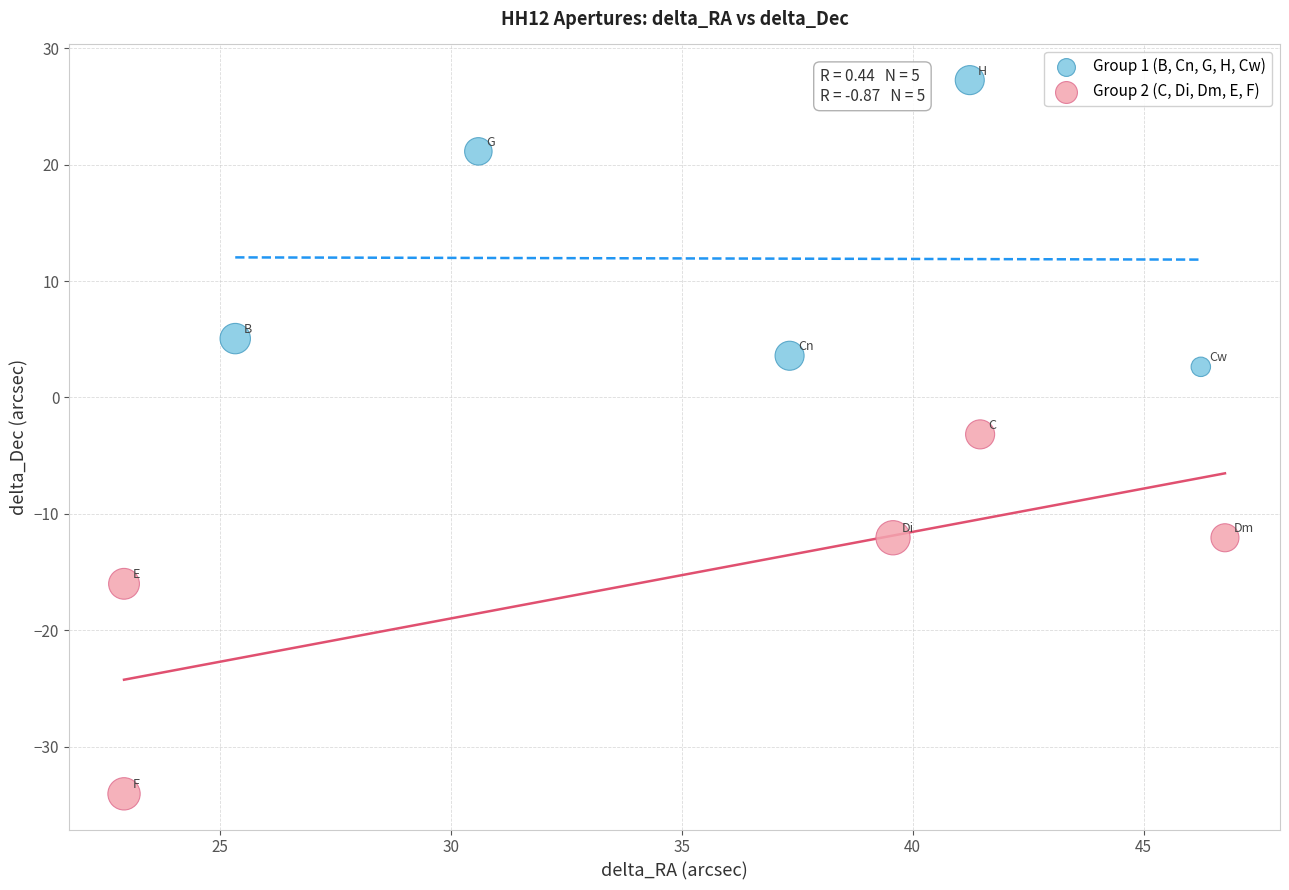

Which series reaches the minimum Y coordinate?

Group 2 (C, Di, Dm, E, F)